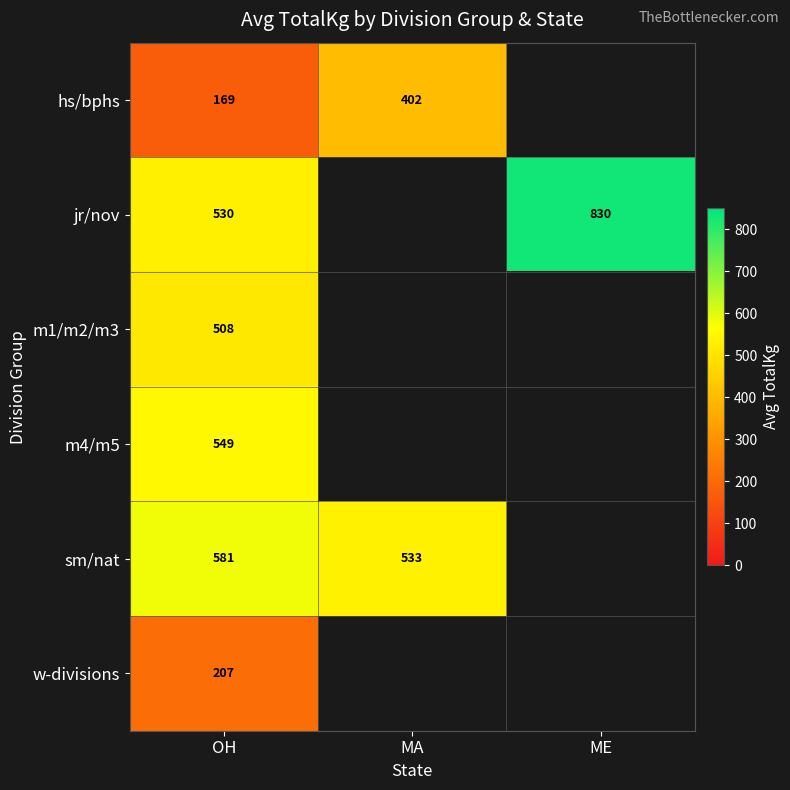

What is the difference between the highest and lowest values at MA?

130.8